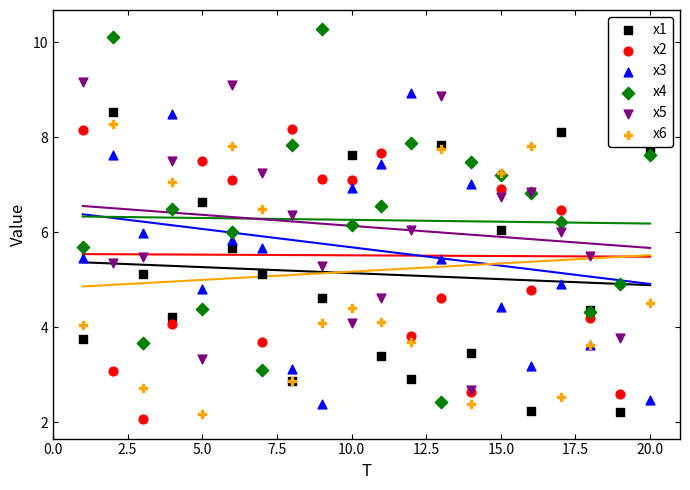

Is the value of x4 at 2.5 greater than the value of x6 at 11?

Yes